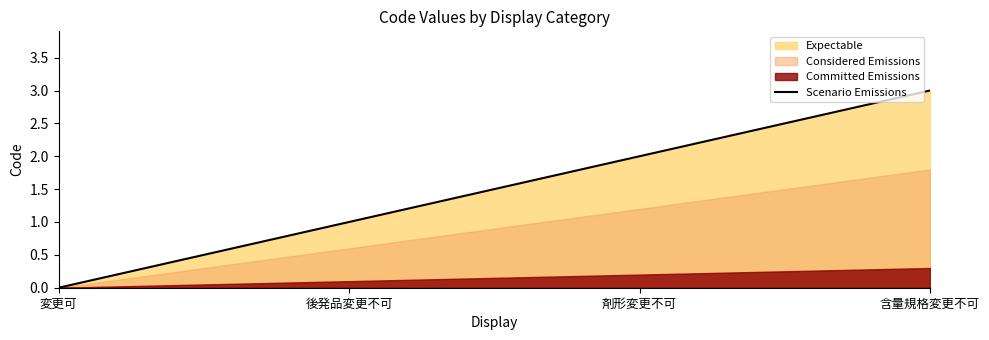

How many lines are shown in the chart?

1